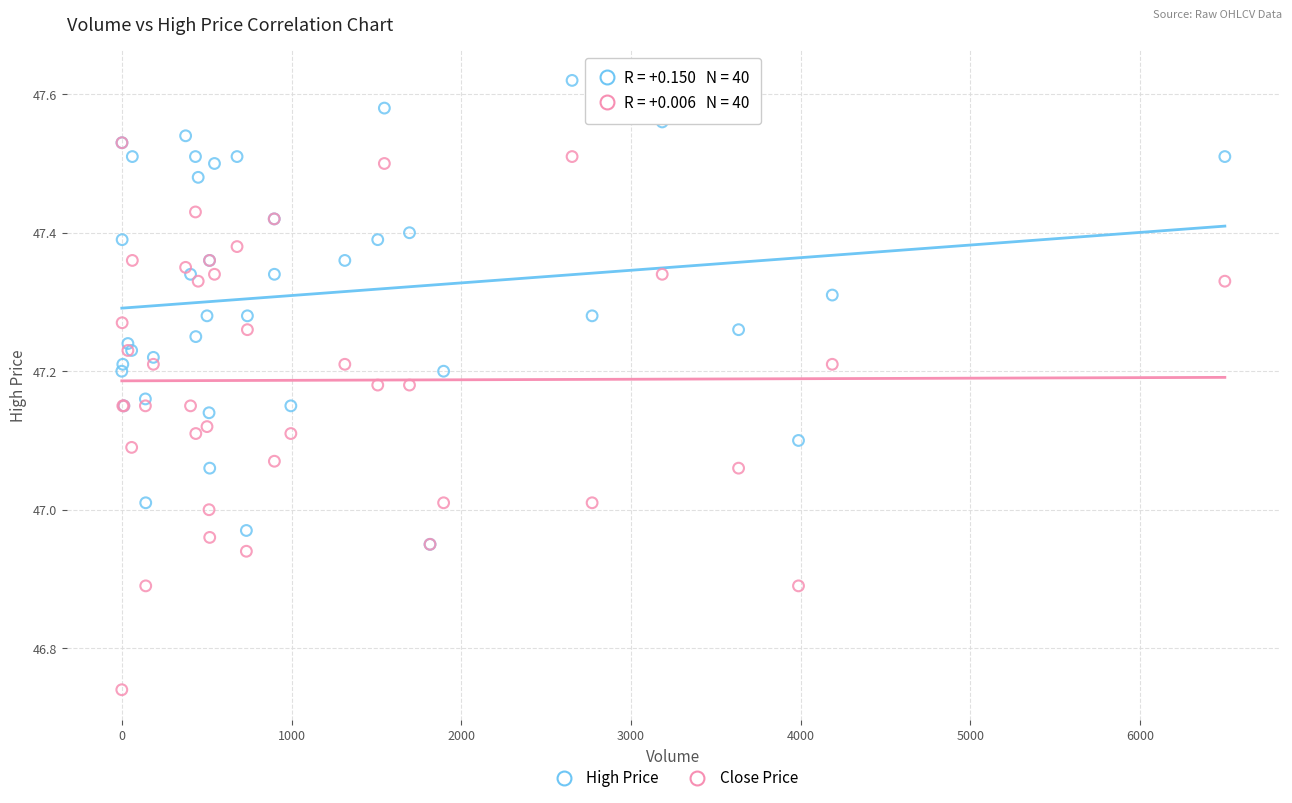

Which series reaches the maximum Y coordinate?

High Price